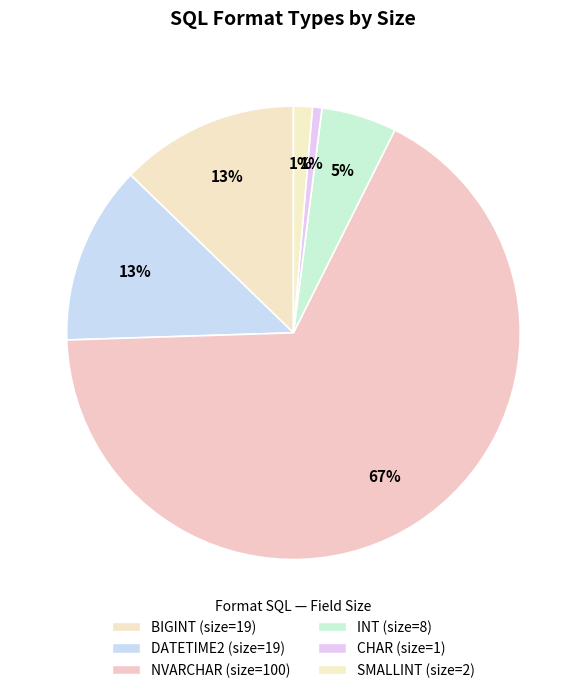

How many slices are in this pie chart?

6